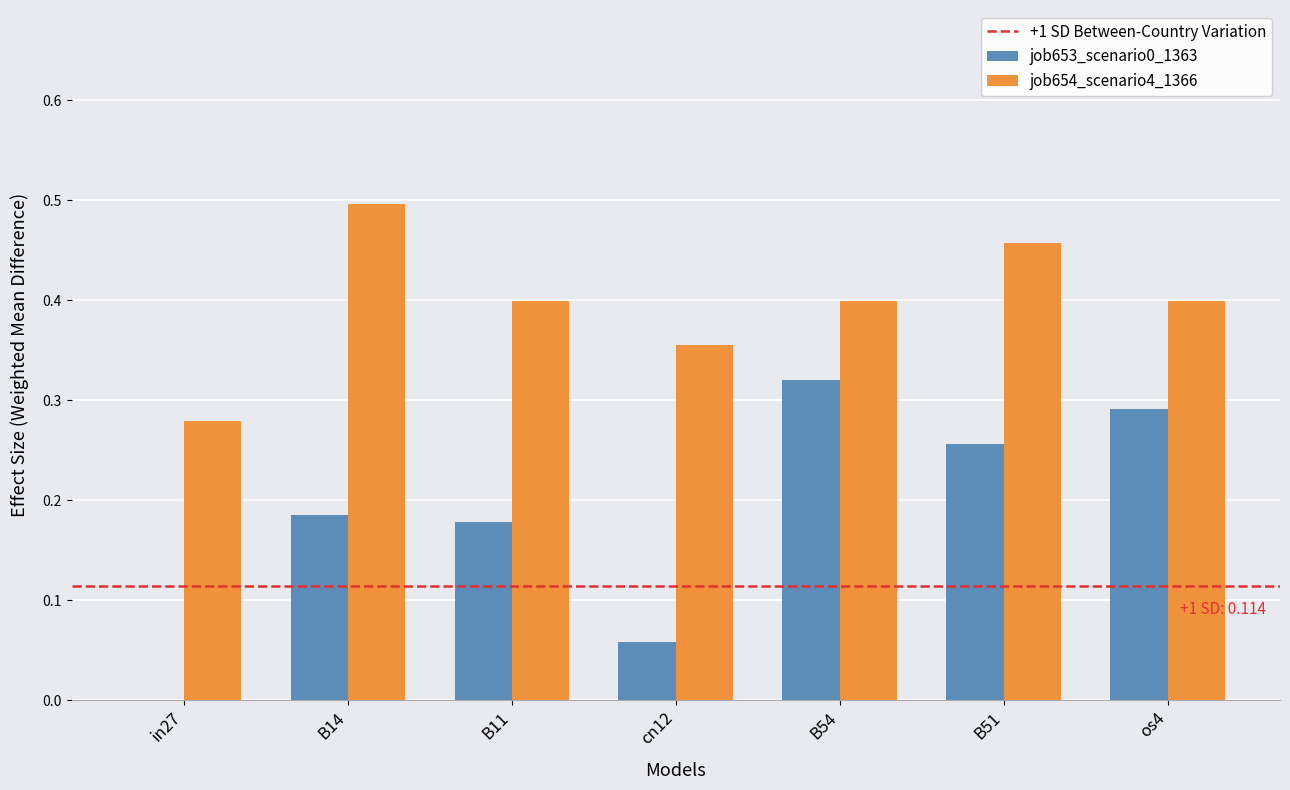

What is the total value across all series at B14?

0.7